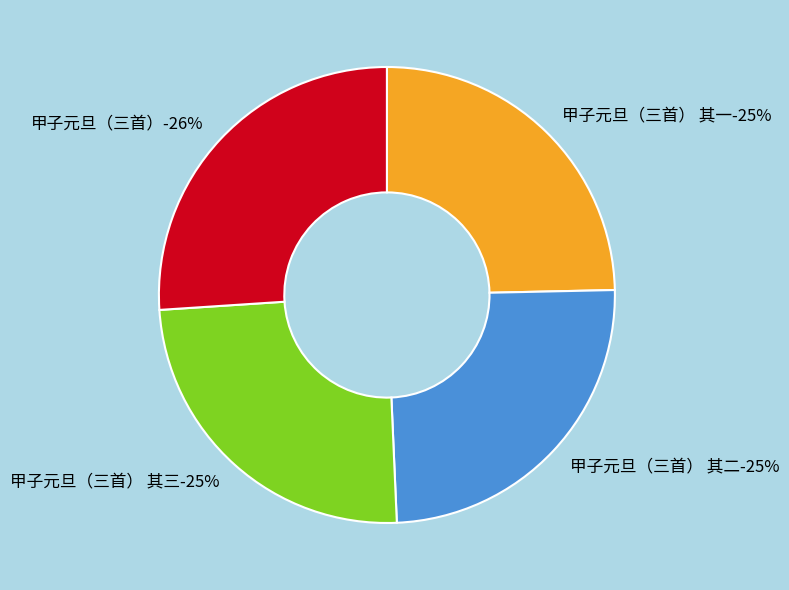

The 甲子元旦（三首） 其二 slice represents 32% of the pie. True or false?

False